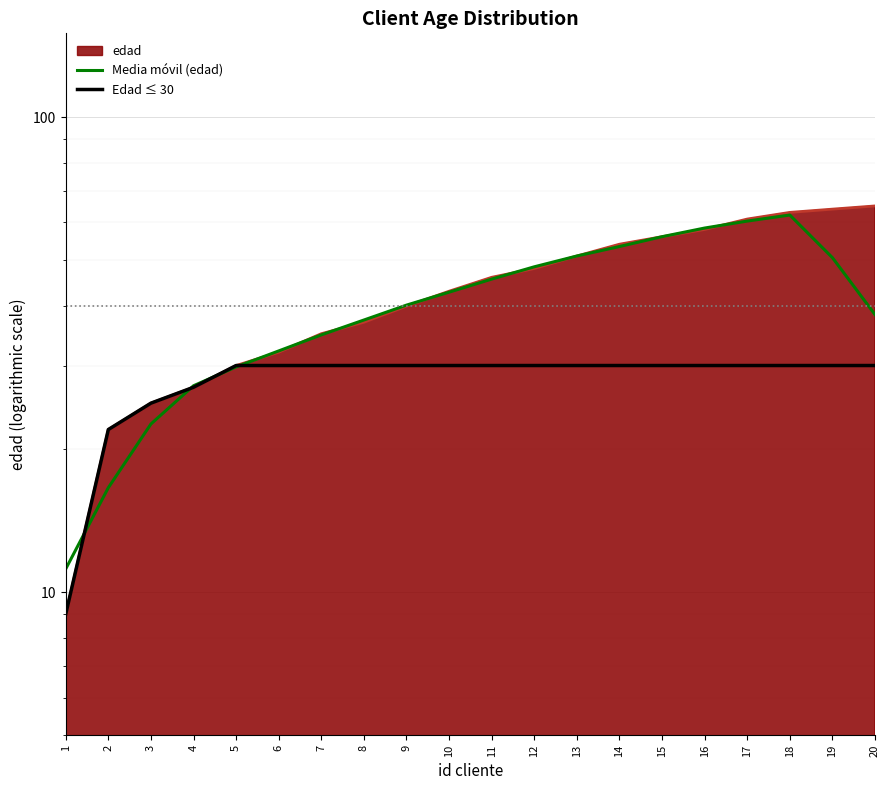

Is the value of Edad ≤ 30 at 11 greater than the value of Media móvil (edad) at 9?

No